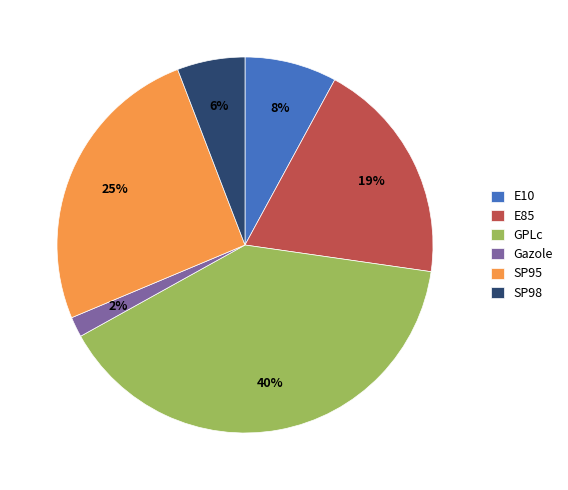

To the nearest percent, what is the combined percentage of SP98 and SP95?

31%